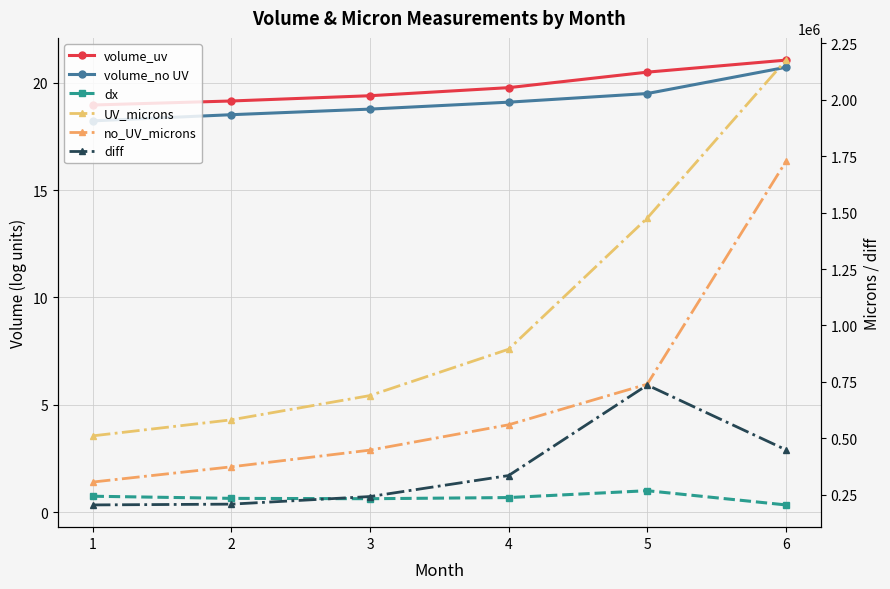

Does the chart display data point markers on the line(s)?

Yes